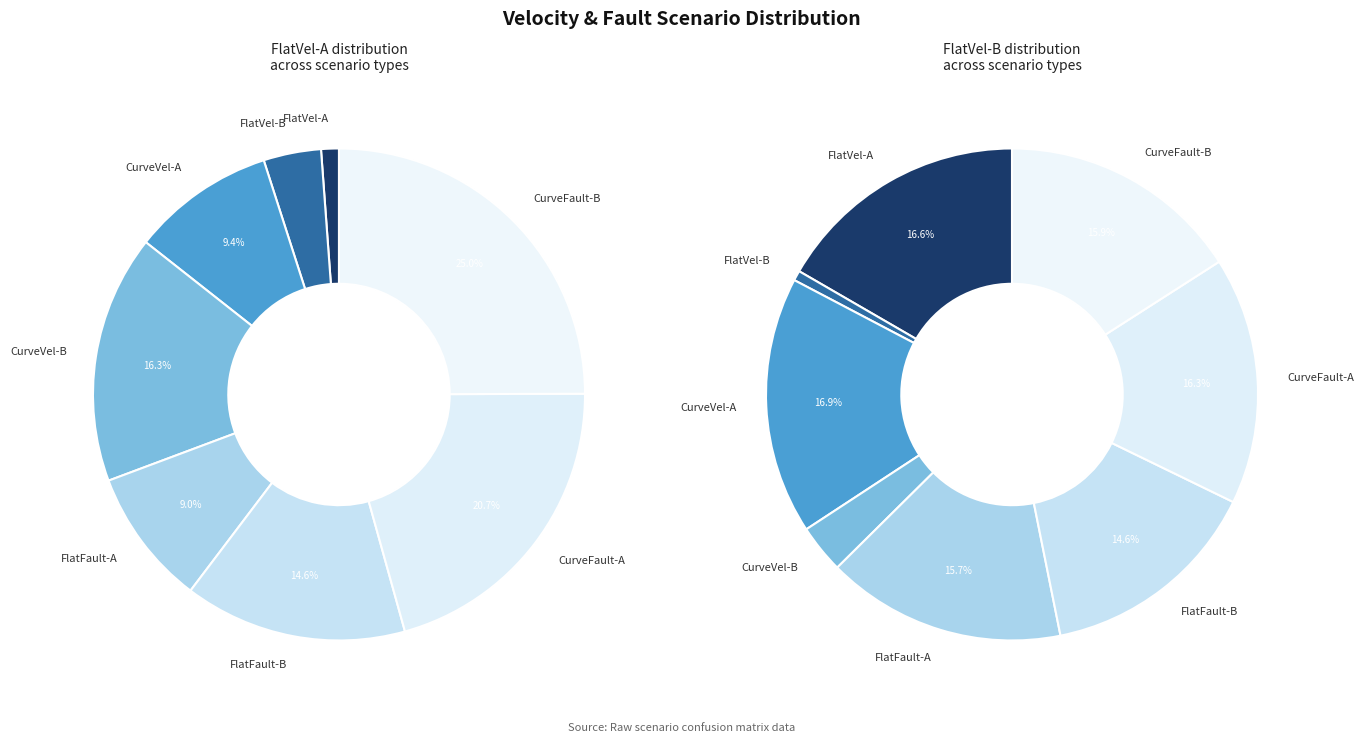

What percentage is the values_b slice, to the nearest percent?

4%